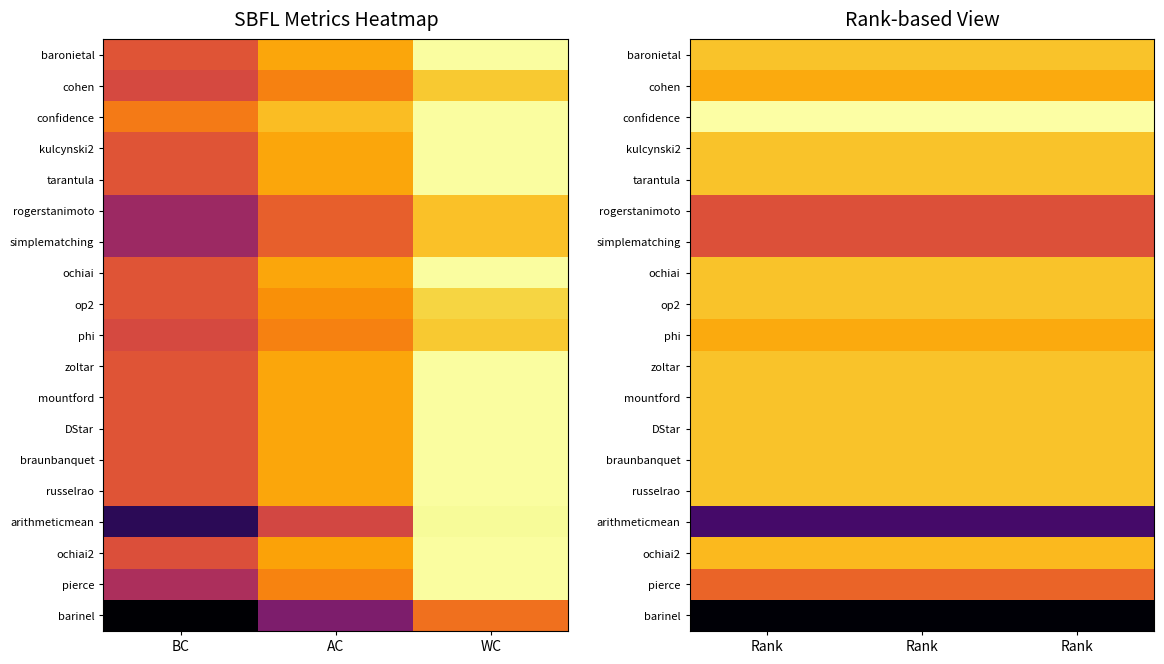

List the series in order of their peak value, lowest first.

barinel, arithmeticmean, rogerstanimoto, simplematching, pierce, cohen, phi, ochiai2, baronietal, kulcynski2, tarantula, ochiai, op2, zoltar, mountford, DStar, braunbanquet, russelrao, confidence